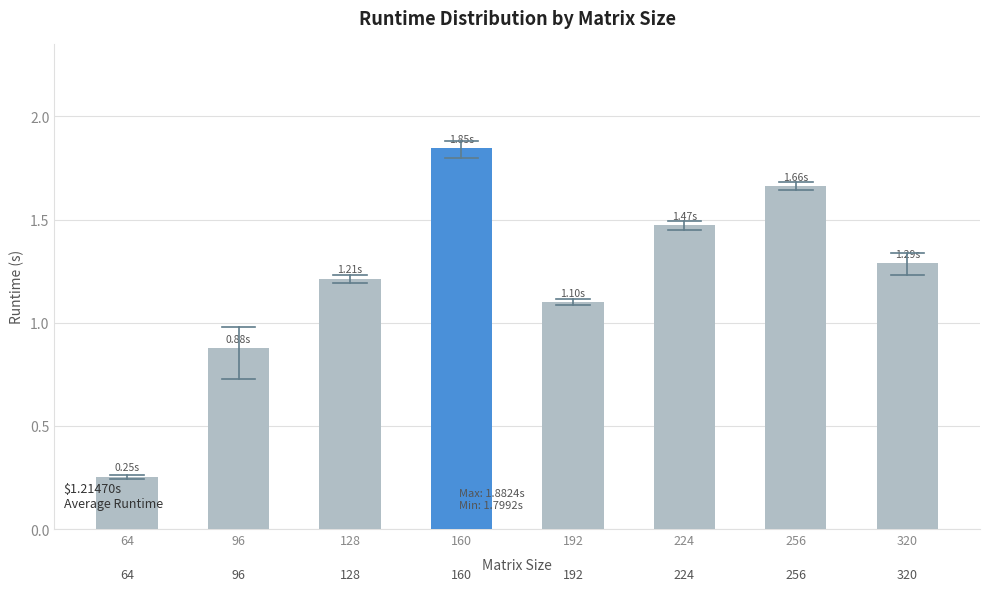

List the labels in order of value, smallest first.

64, 96, 192, 128, 320, 224, 256, 160